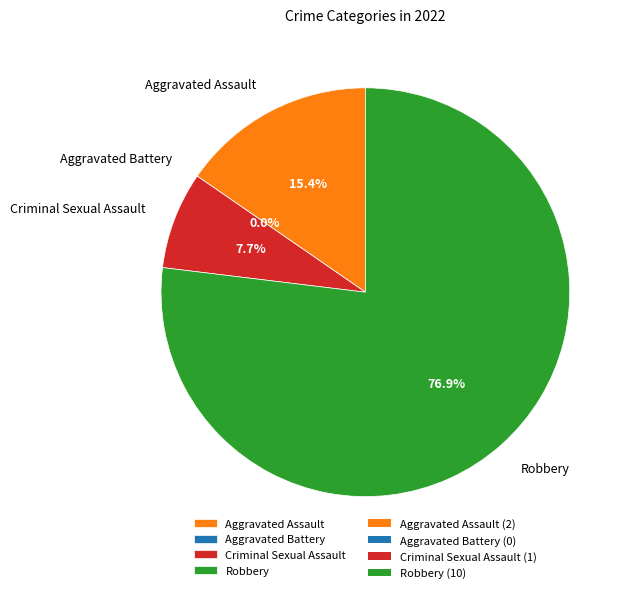

Combined, what portion of the pie is Robbery and Aggravated Assault?

92.3%